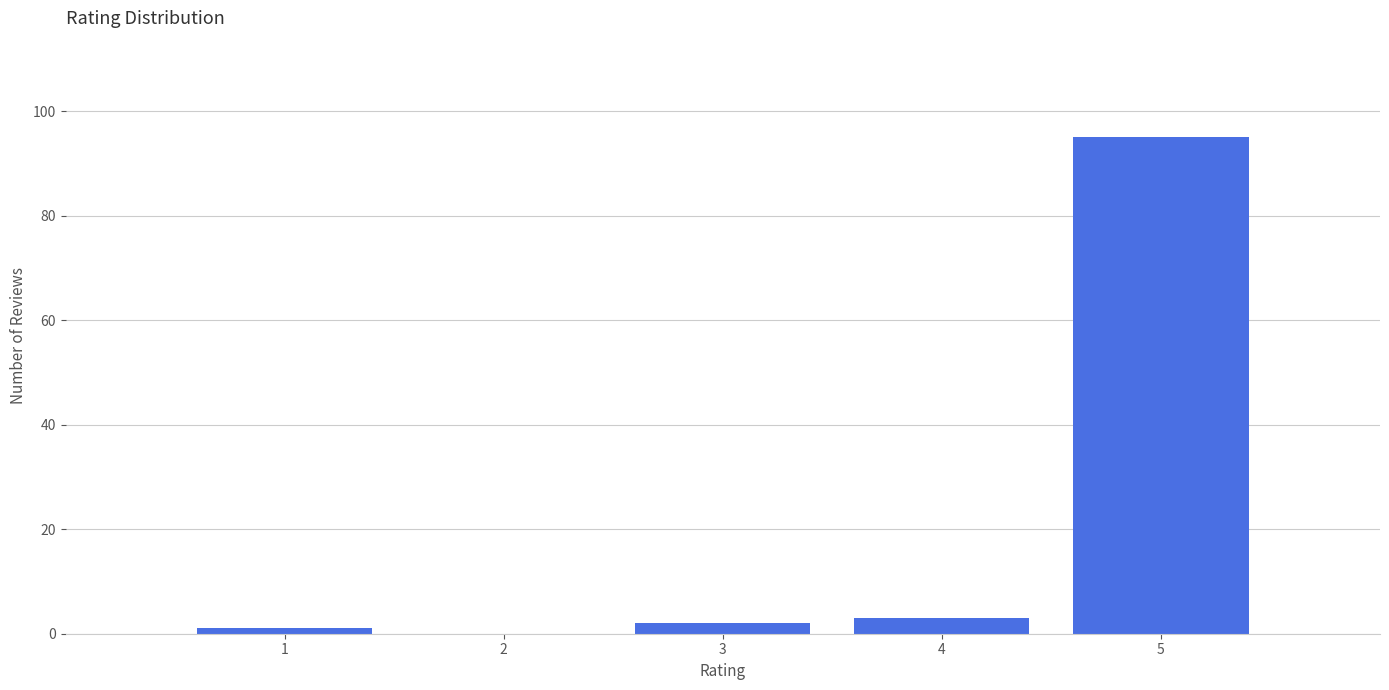

Reading left to right, transcribe this chart: for each bar, give the range it covers on the x-axis and its height. The values are not printed on the chart, so give them approximately, as read against the axis.

0.5 to 1.5: under 2
1.5 to 2.5: 0
2.5 to 3.5: 2
3.5 to 4.5: 4
4.5 to 5.5: 96